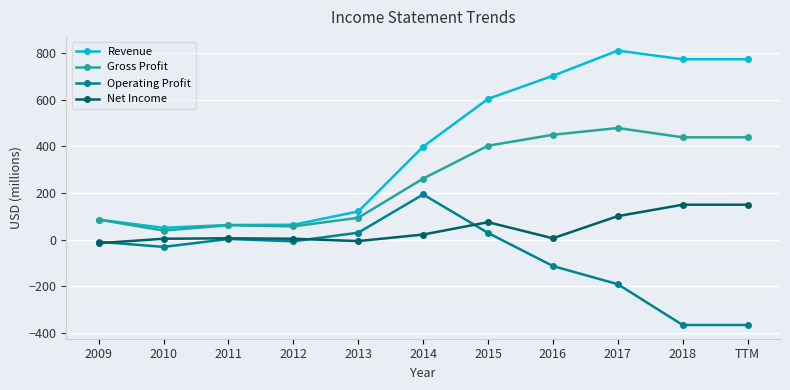

What is the total value across all series at 2015?

1111